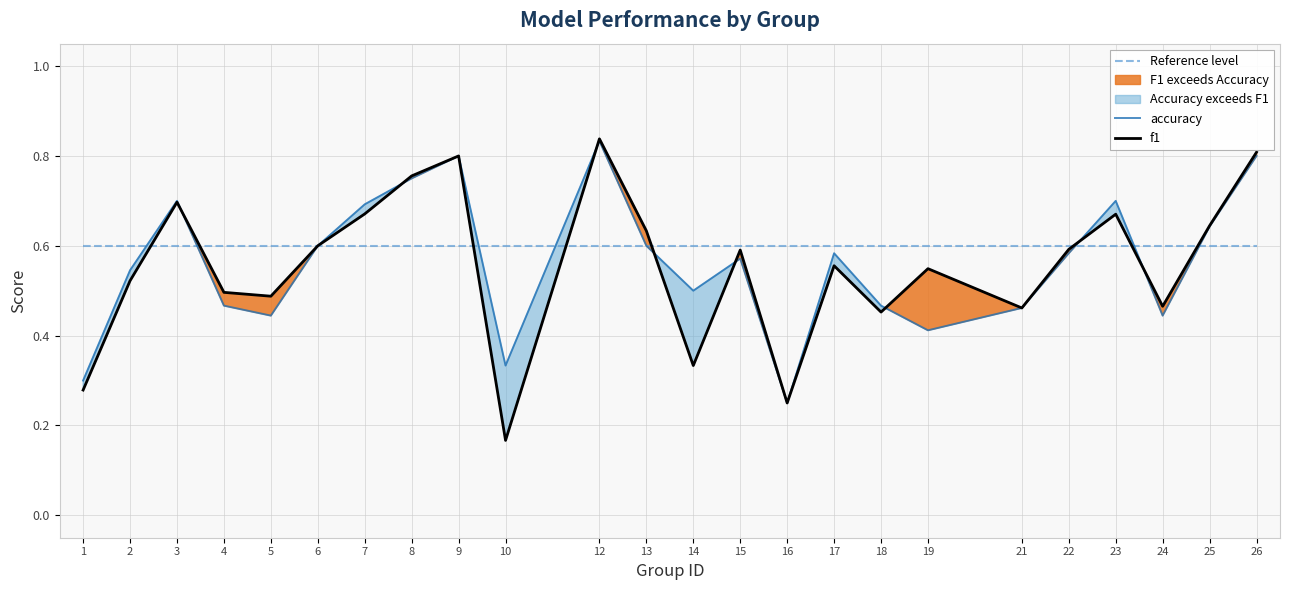

True or false: f1 has more than 2 points higher than both neighbors.

True